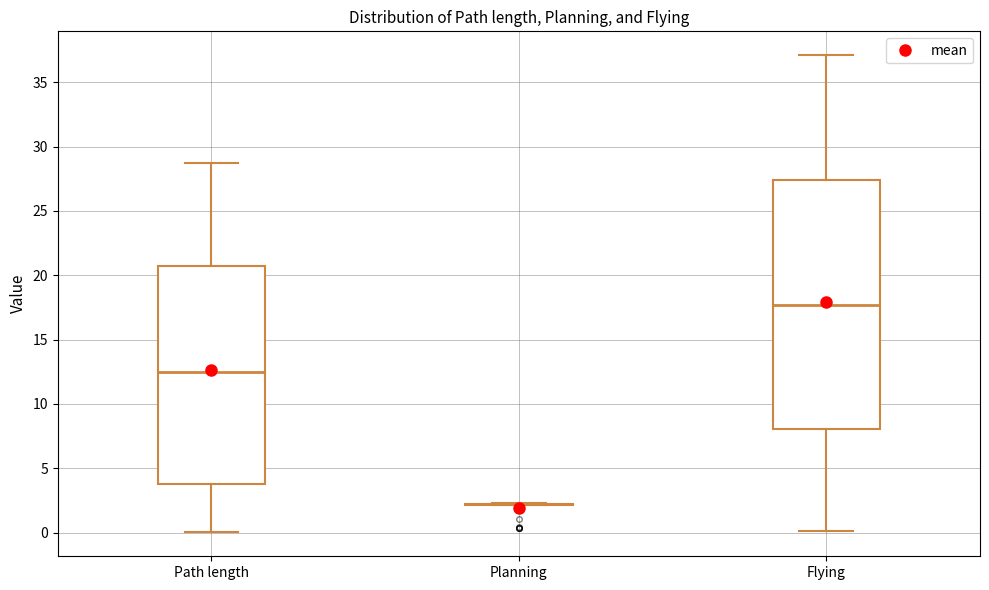

Which box is the tallest, from its lower edge to its upper edge?

Flying